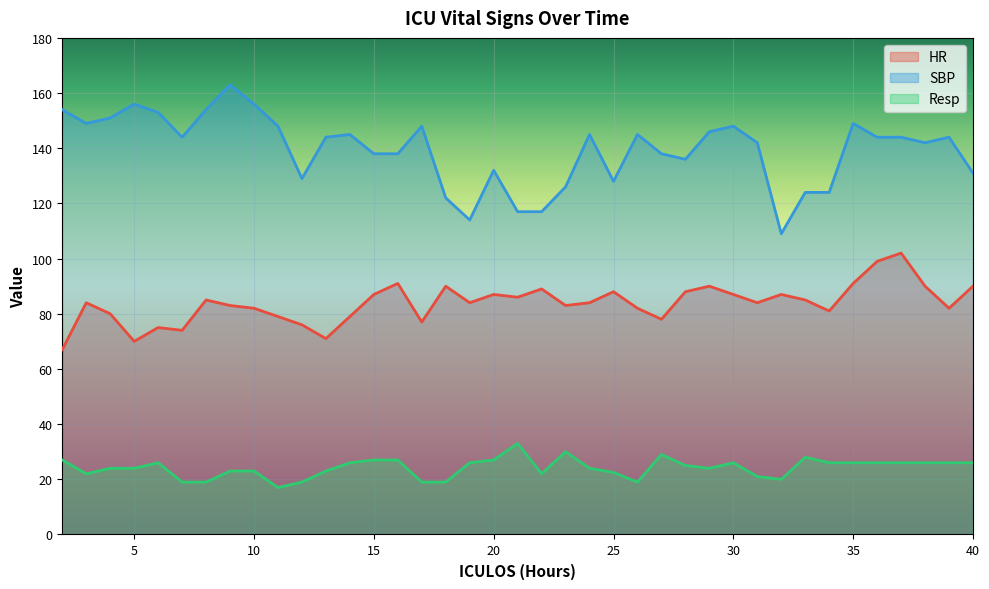

How many lines are shown in the chart?

3